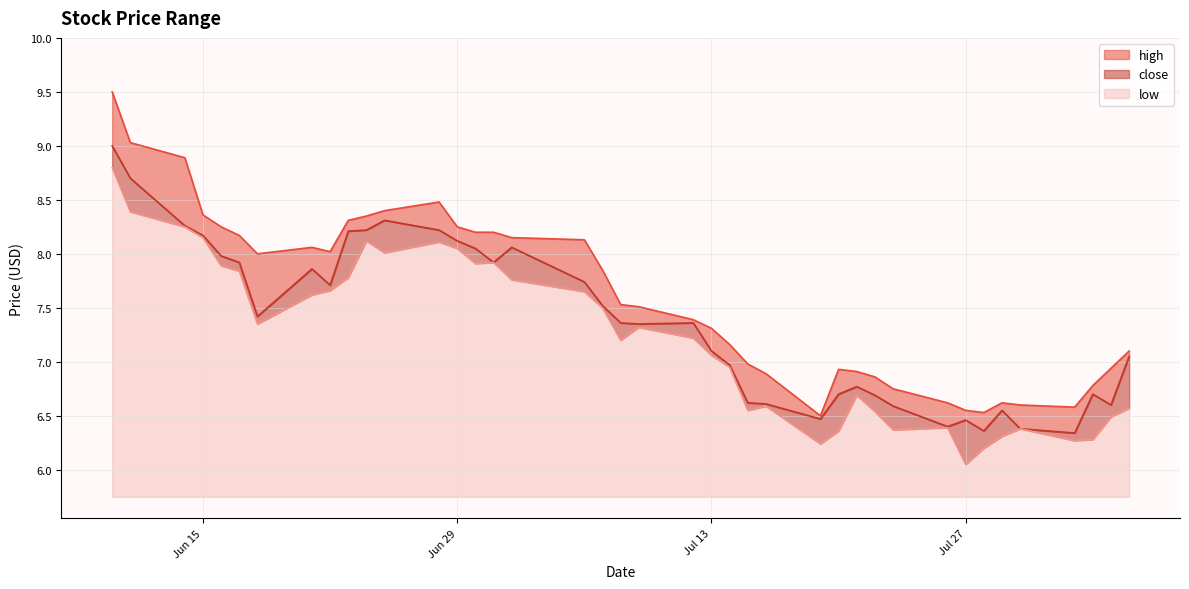

What position from the right is 2021-06-25?

29